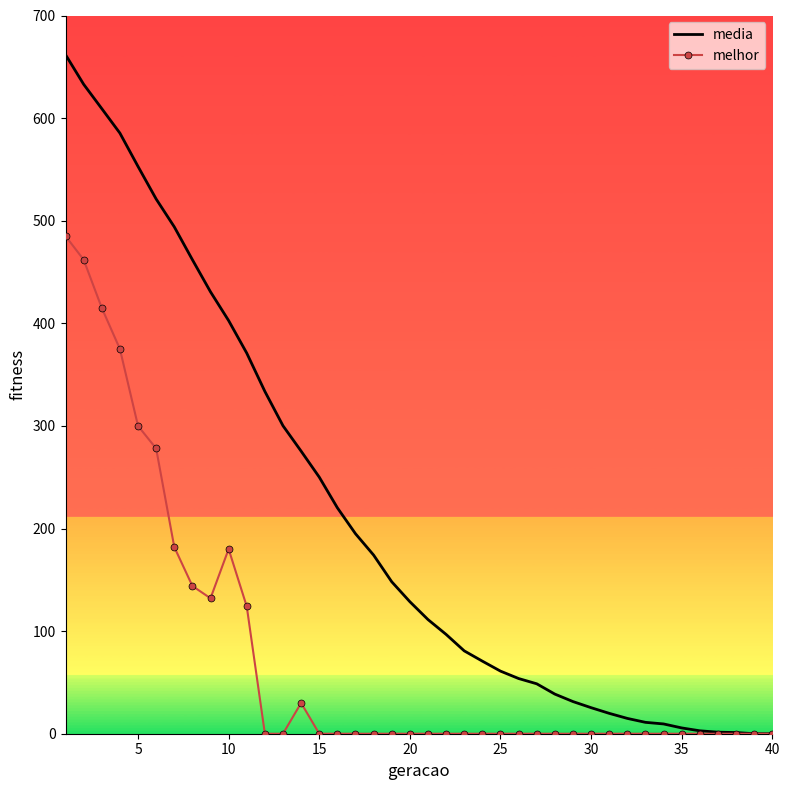

List the series in order of their peak value, lowest first.

melhor, media